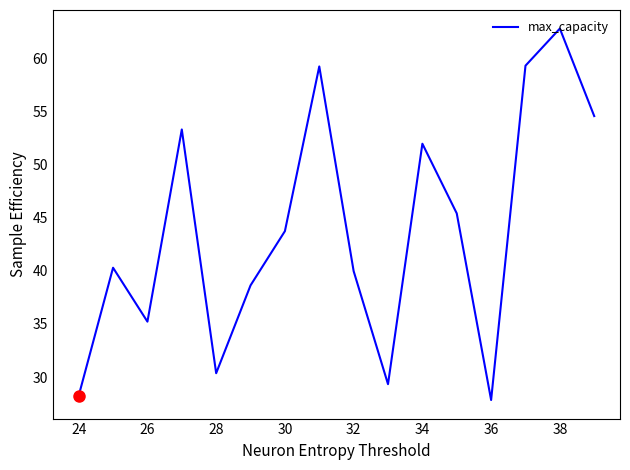

What is the average value?

43.8